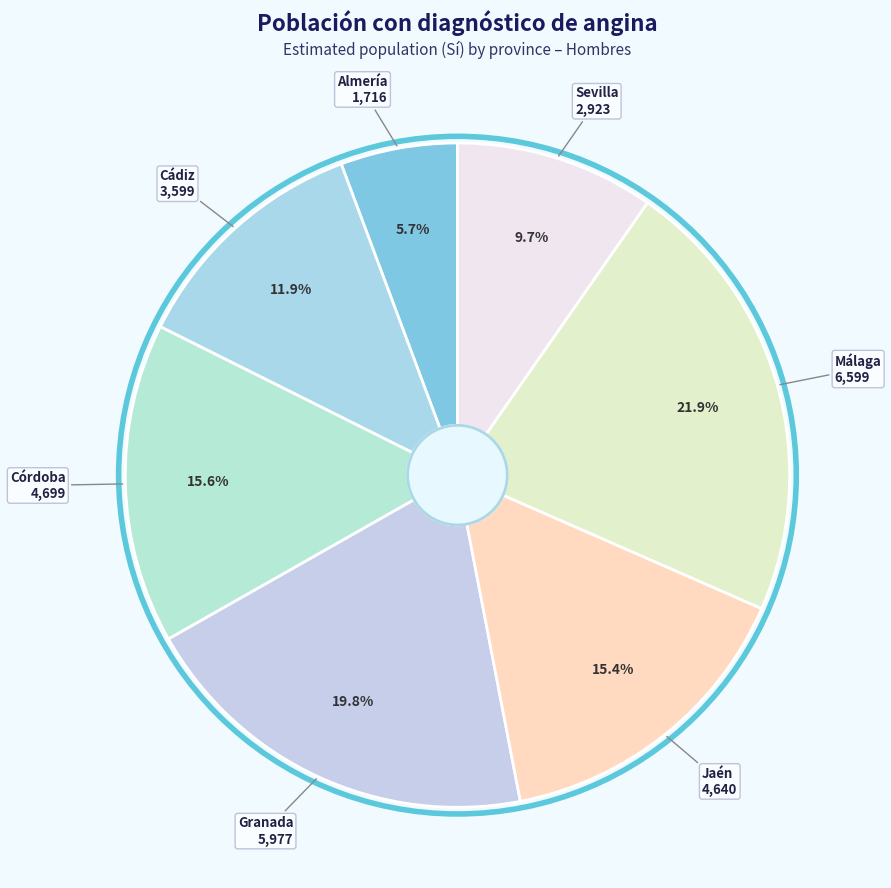

How many slices are in this pie chart?

7